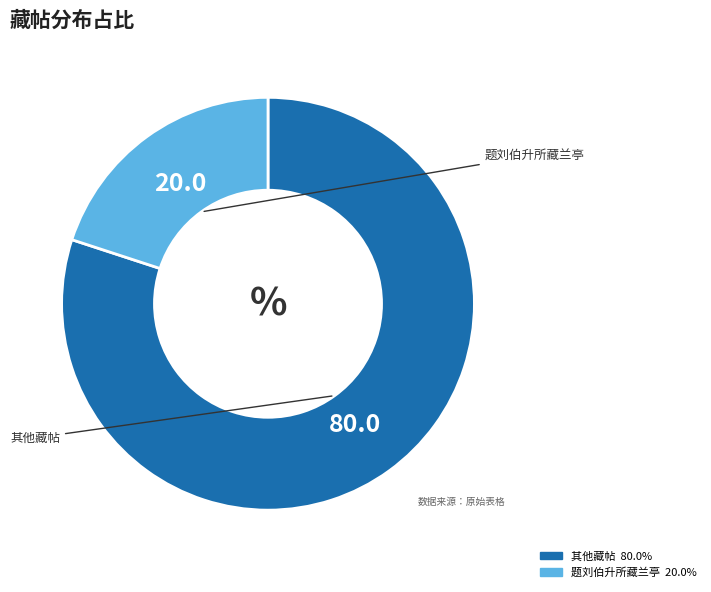

How many slices are in this pie chart?

2